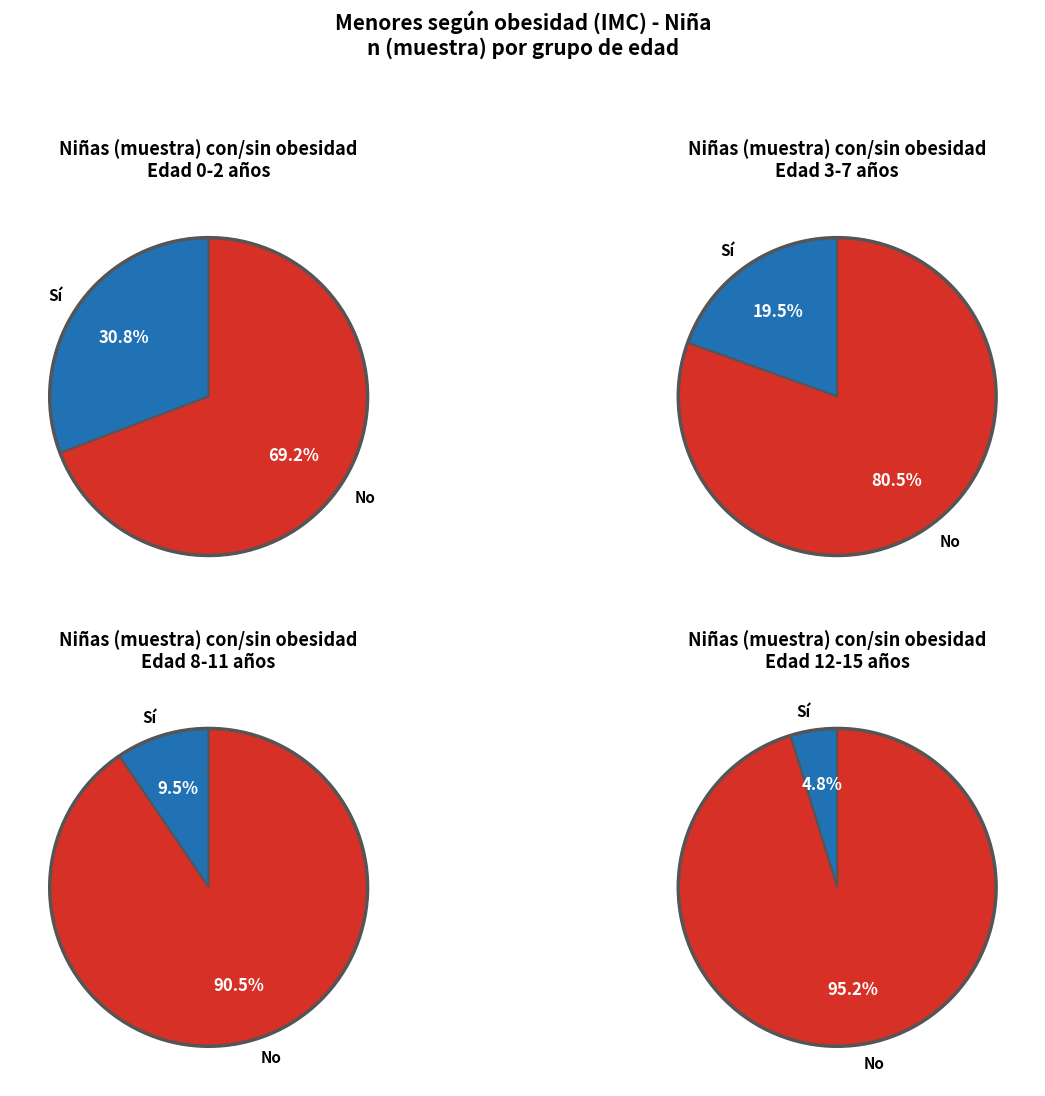

How many segments does this pie chart have?

2